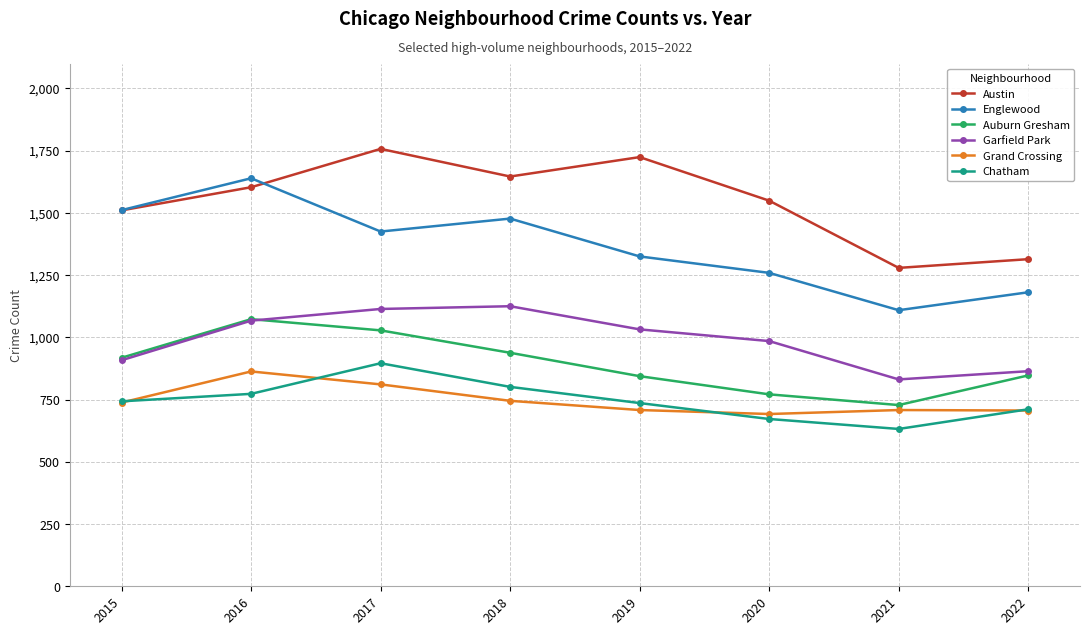

What is the difference between the highest and lowest values at 2016?

866